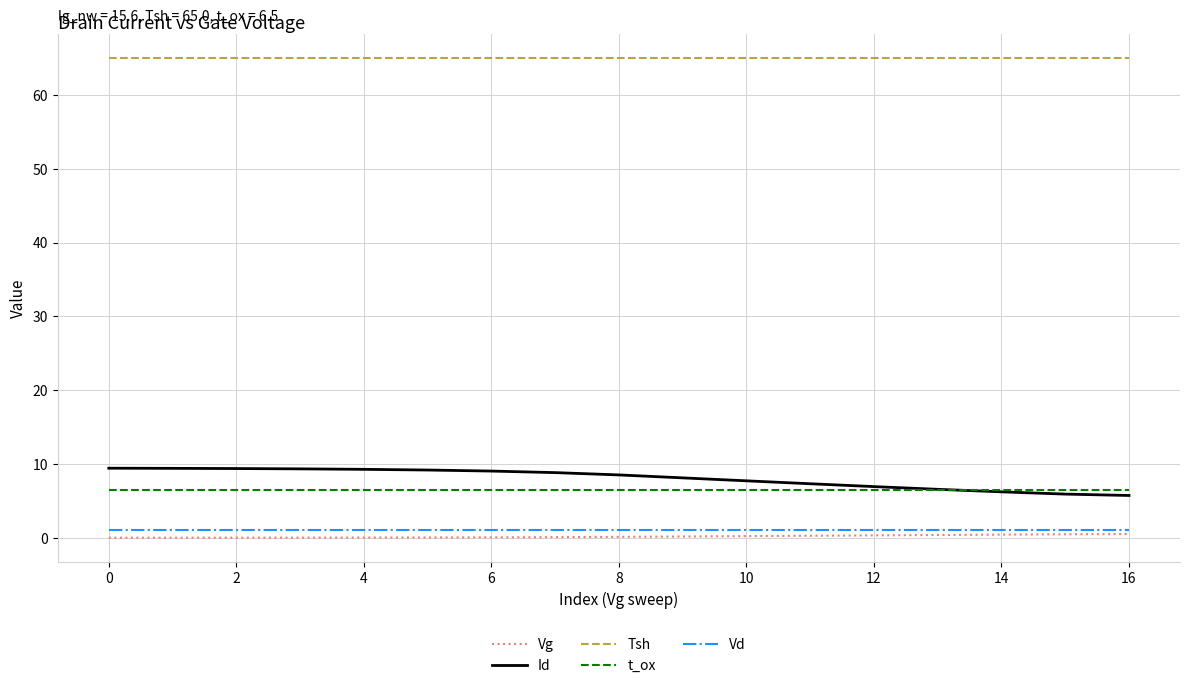

How many categories are shown in the chart?

17